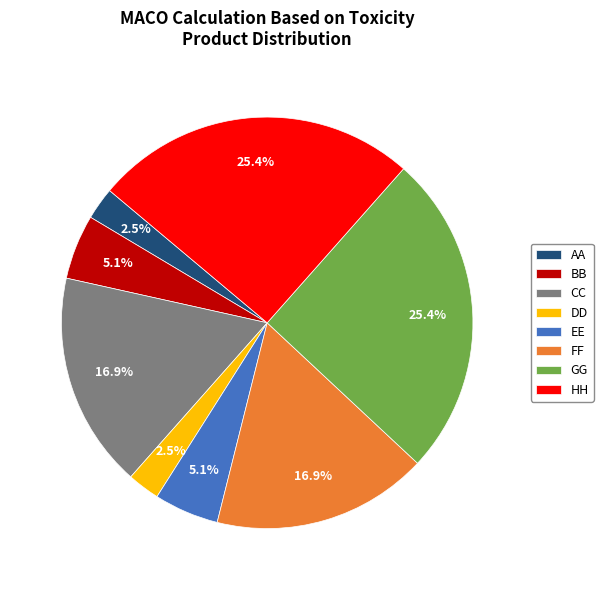

Do GG and EE together represent more than half of the pie?

No